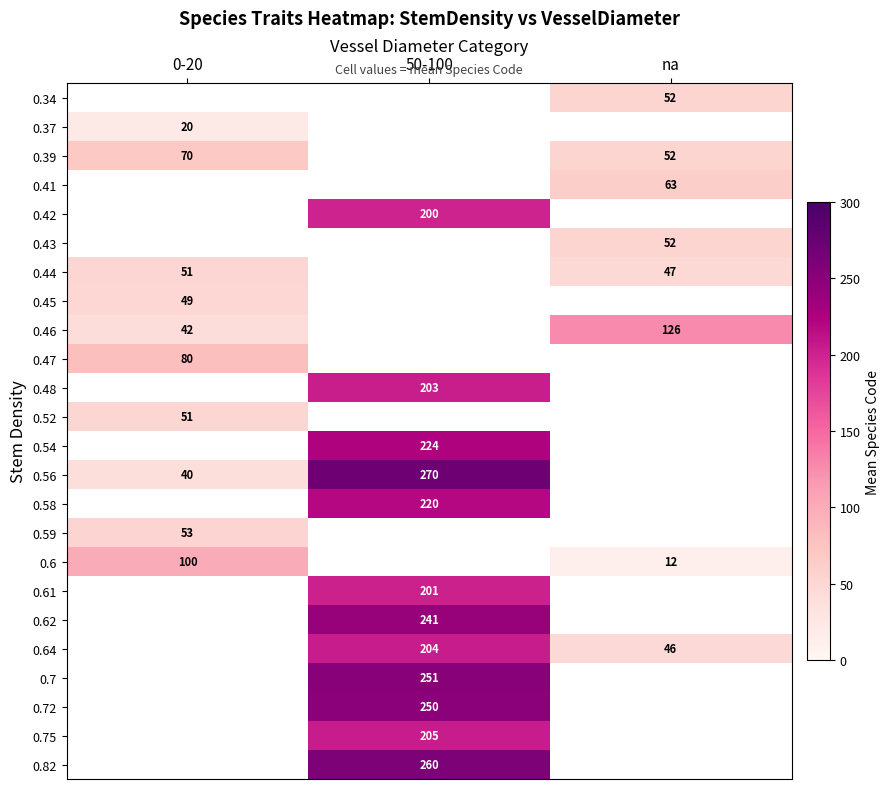

The value of 0.41 at na is 16. True or false?

False